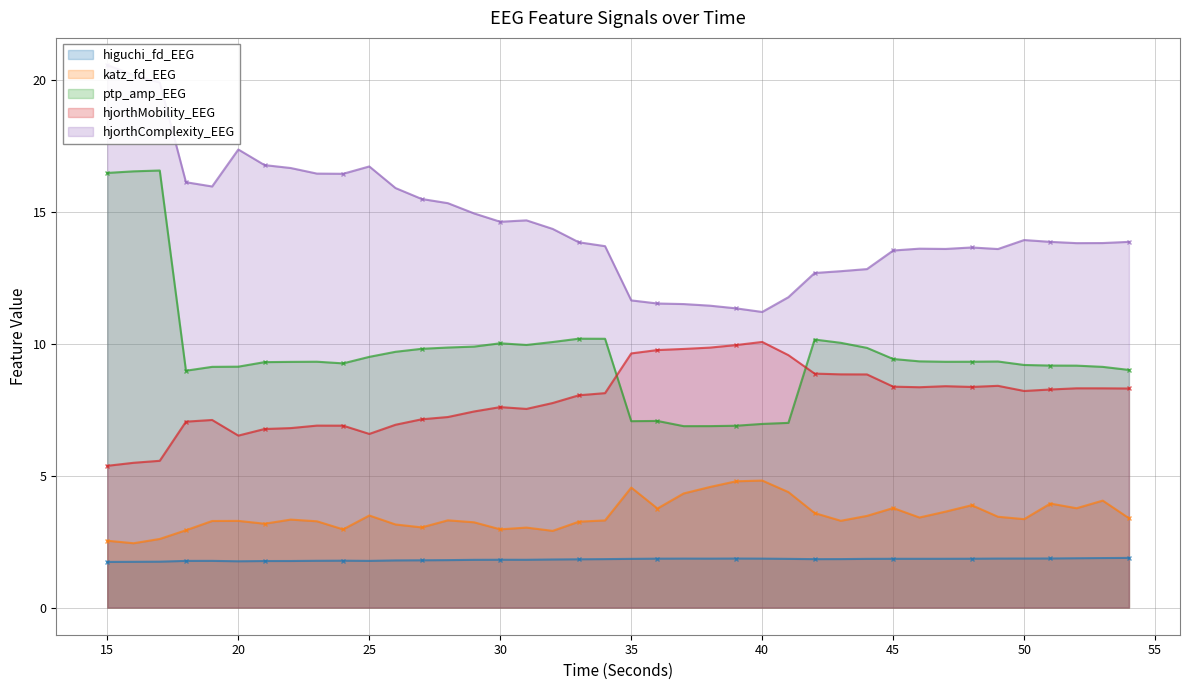

What is the value of the ptp_amp_EEG point at the 15th from the left?

9.9